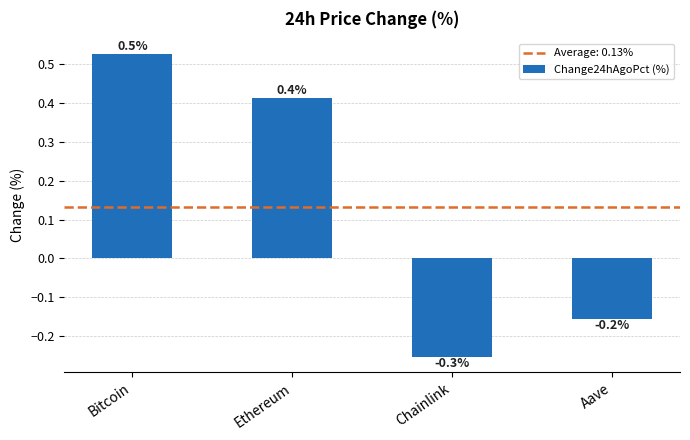

What is the greatest value displayed?

0.5